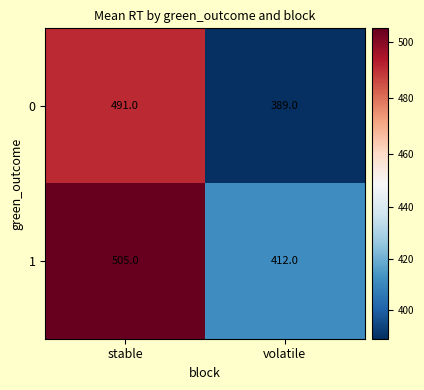

What is the sum of the 1 values at stable and volatile?

917